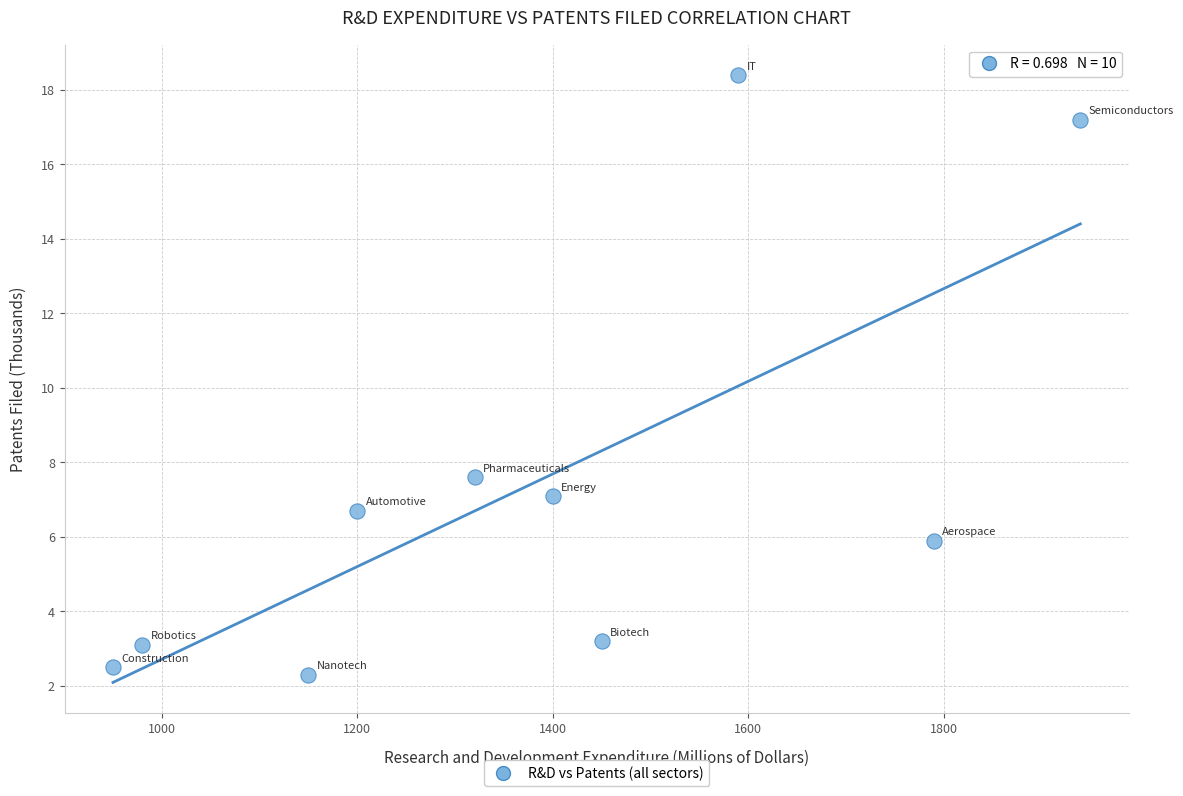

What Y value in the scatter plot is closest to 10?

7.6